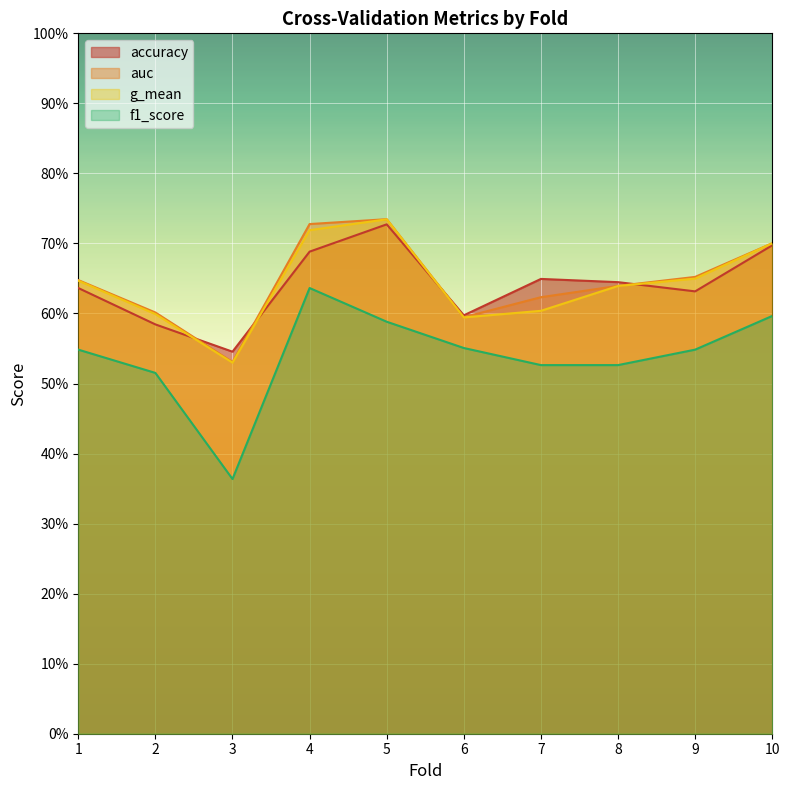

Is it true that accuracy equals 0.6 at 8?

True